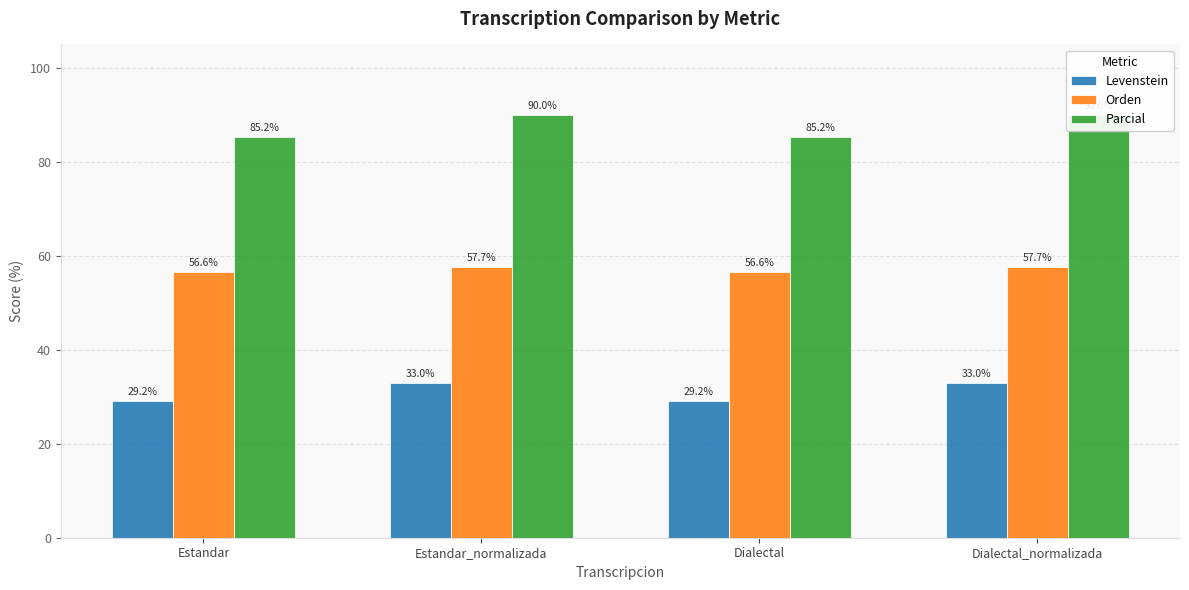

Which series changed the most between Estandar and Dialectal?

Levenstein